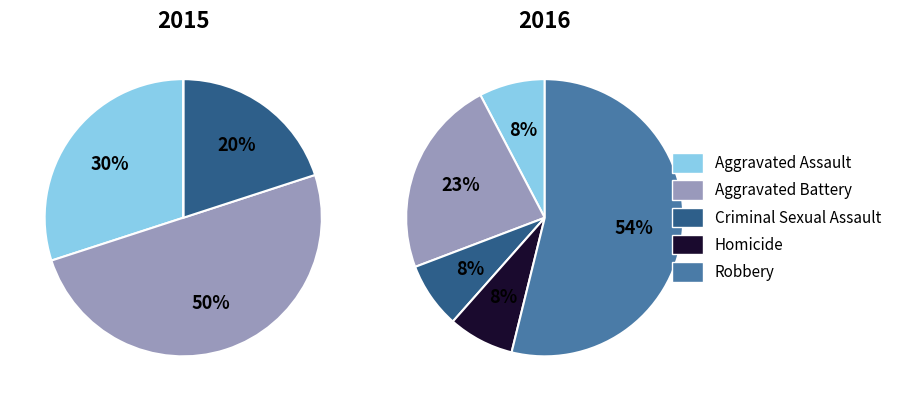

To the nearest percent, what is the average slice percentage?

20%